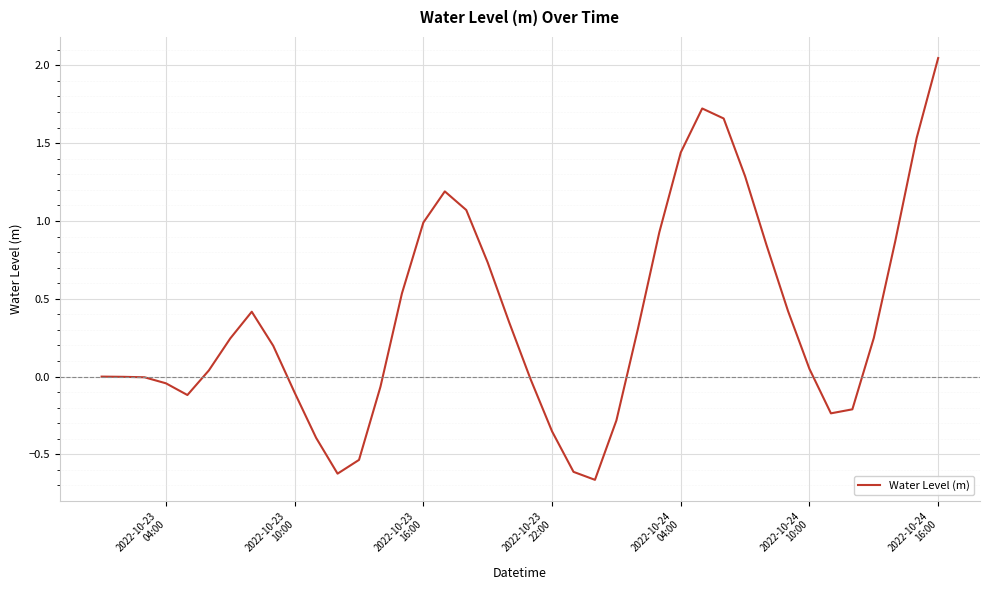

What is the difference between the maximum and minimum values?

2.7